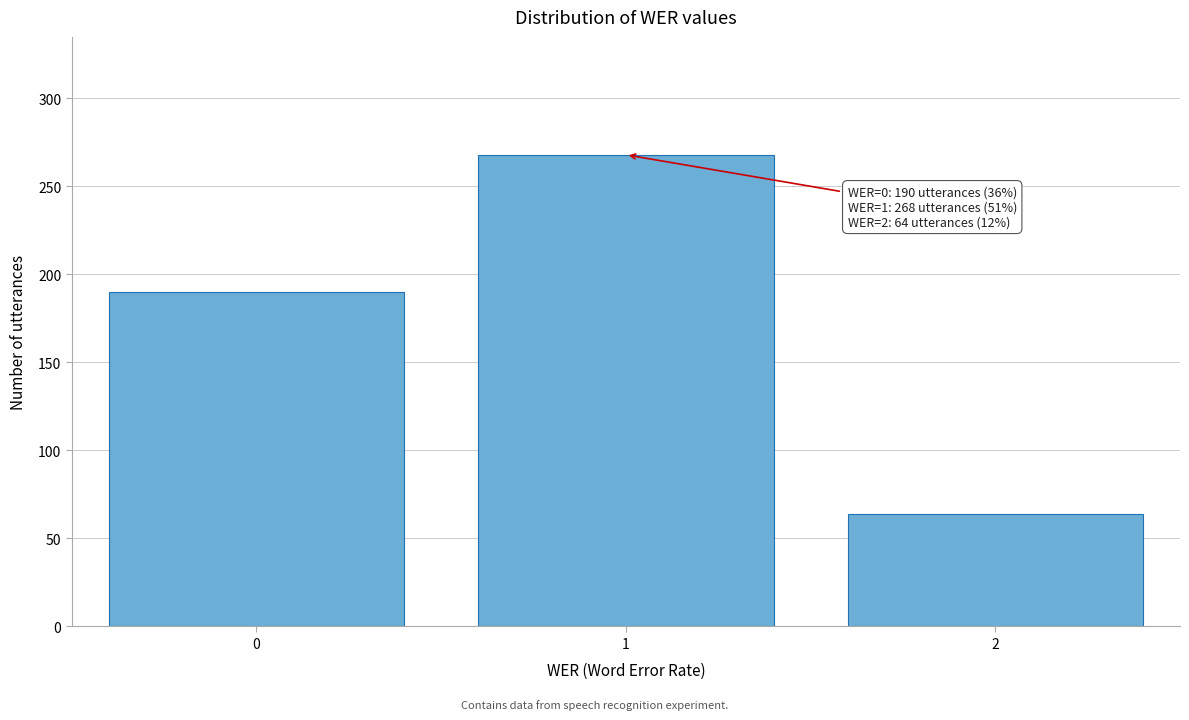

Reading left to right, transcribe all the data shown in this chart.

0=190	1=268	2=64